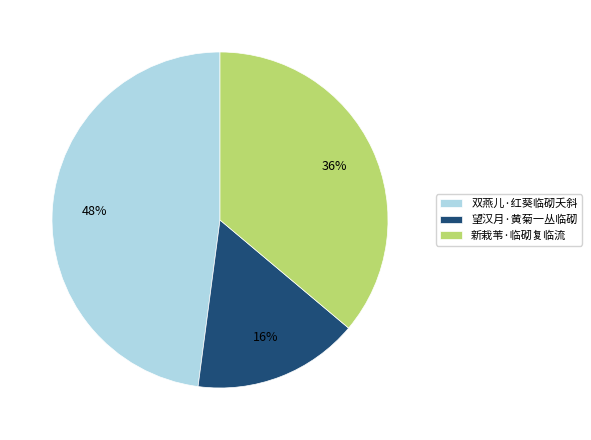

How many slices are in this pie chart?

3